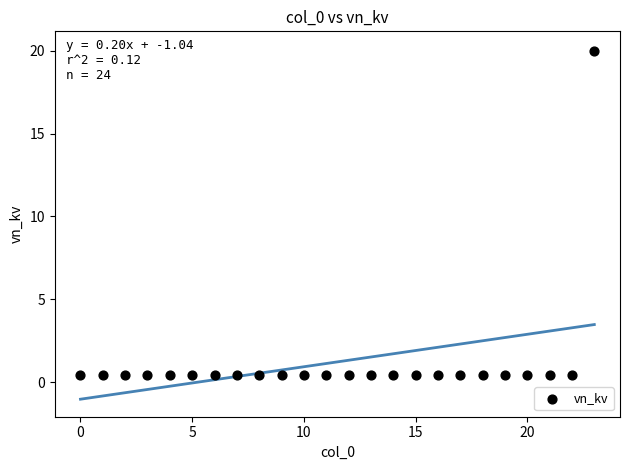

What is the range of Y values (max minus min)?

19.6